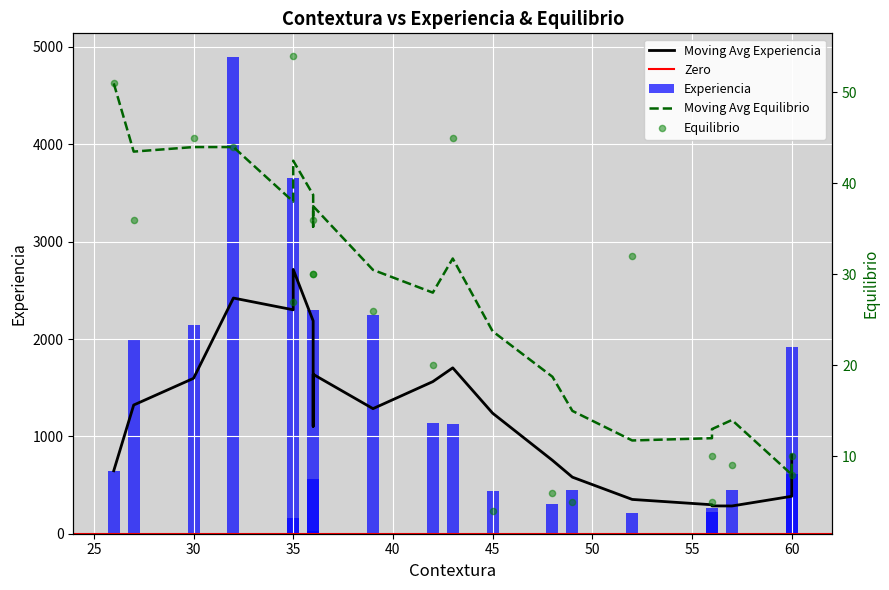

Between 35 and 35, which is larger?

35